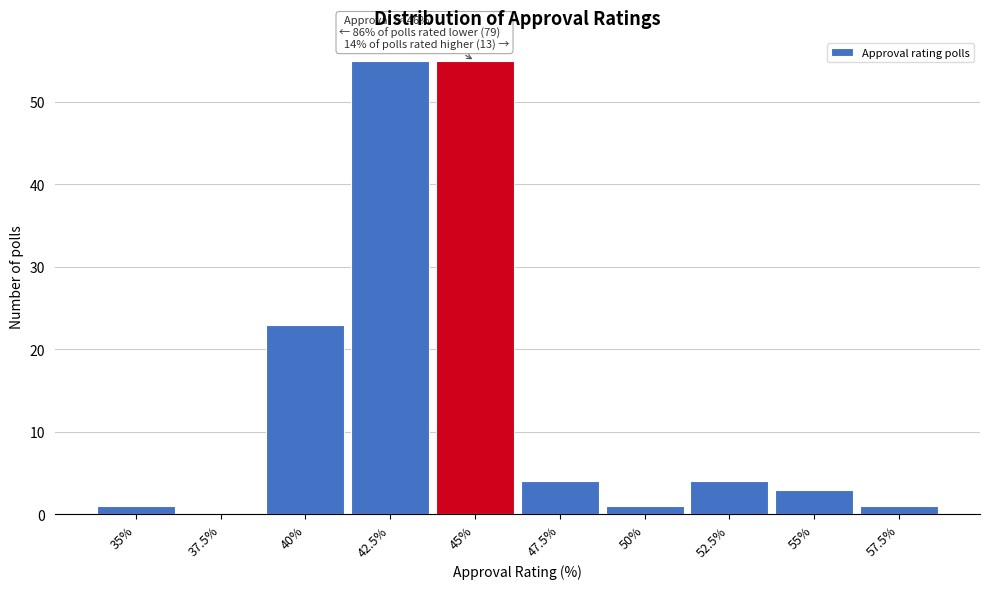

Reading left to right, extract all data points from this chart.

35%=1	37.5%=0	40%=23	42.5%=55	45%=55	47.5%=4	50%=1	52.5%=4	55%=3	57.5%=1